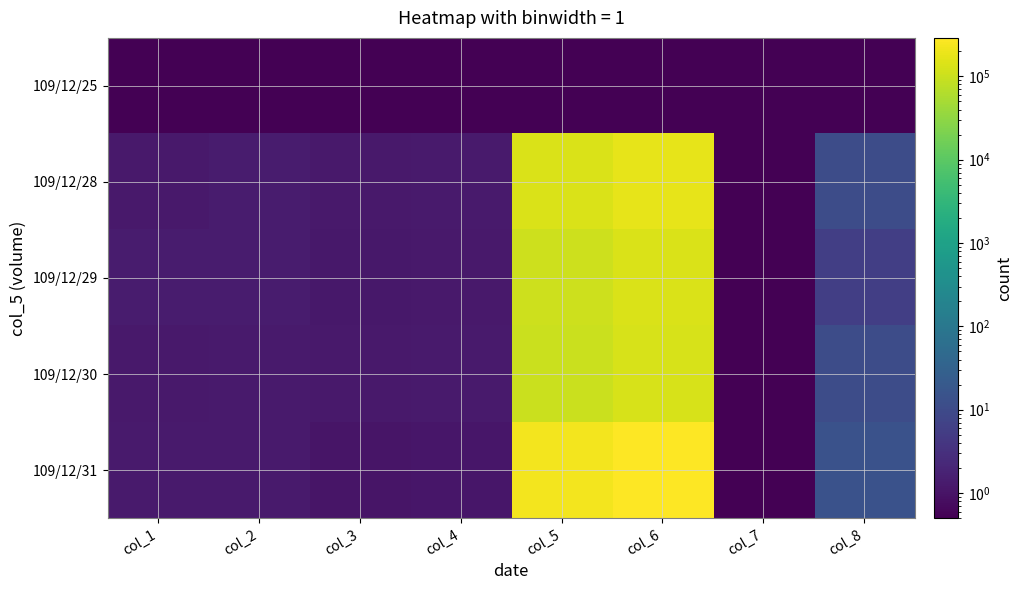

What is the maximum value shown in the chart?

289930.0